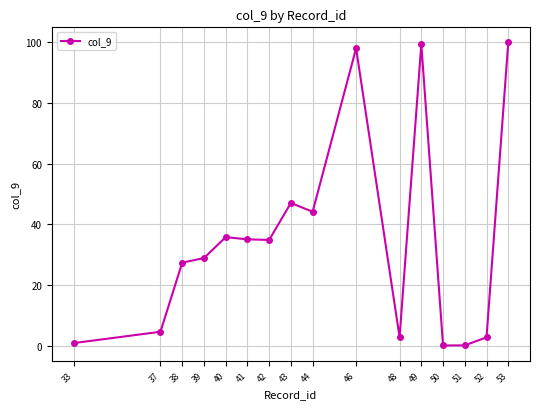

What is the average value?

35.1